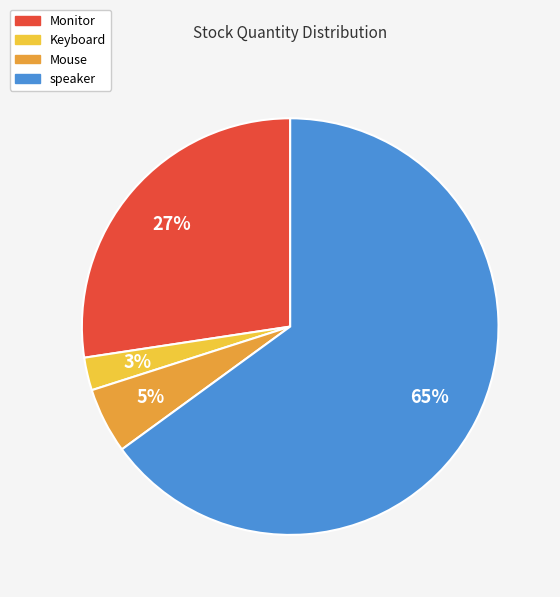

Count the number of slices in the pie.

4